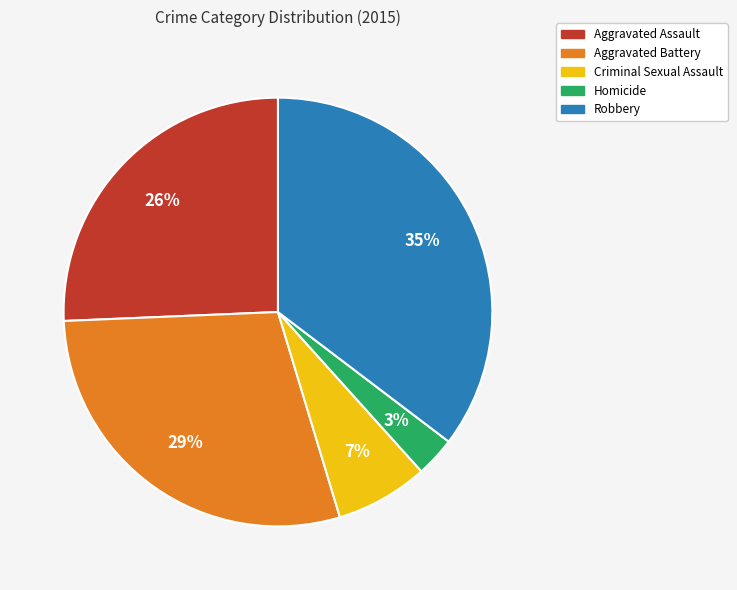

What is the largest slice in the pie chart?

Robbery